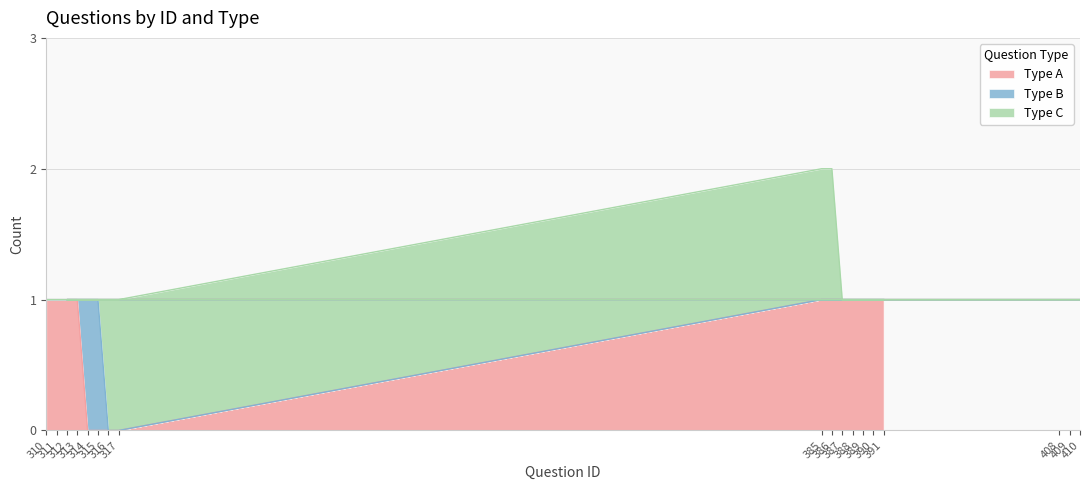

Where is Type B nearest to the value 0?

310